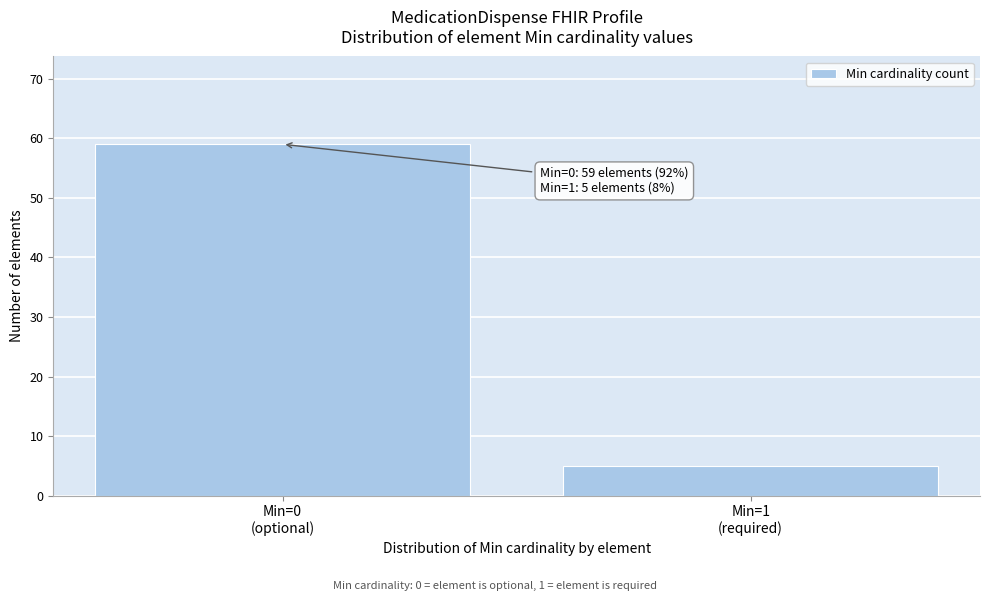

Reading left to right, extract all data points from this chart.

59	5